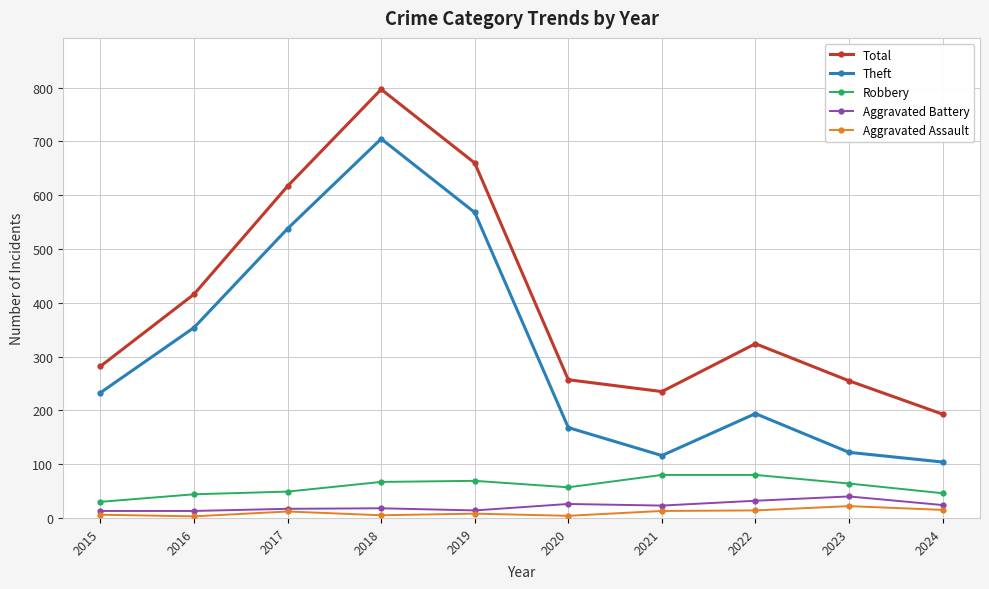

What is the sum of the Theft values at 2019 and 2024?

672